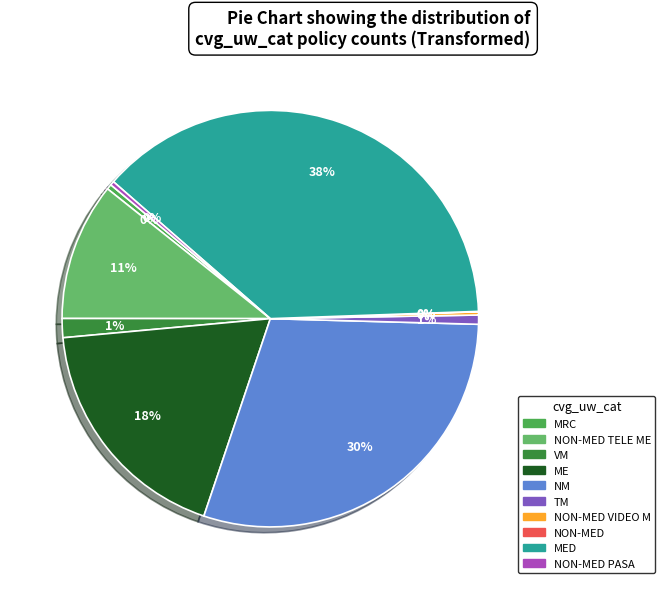

Is there any slice that represents more than half of the pie?

No